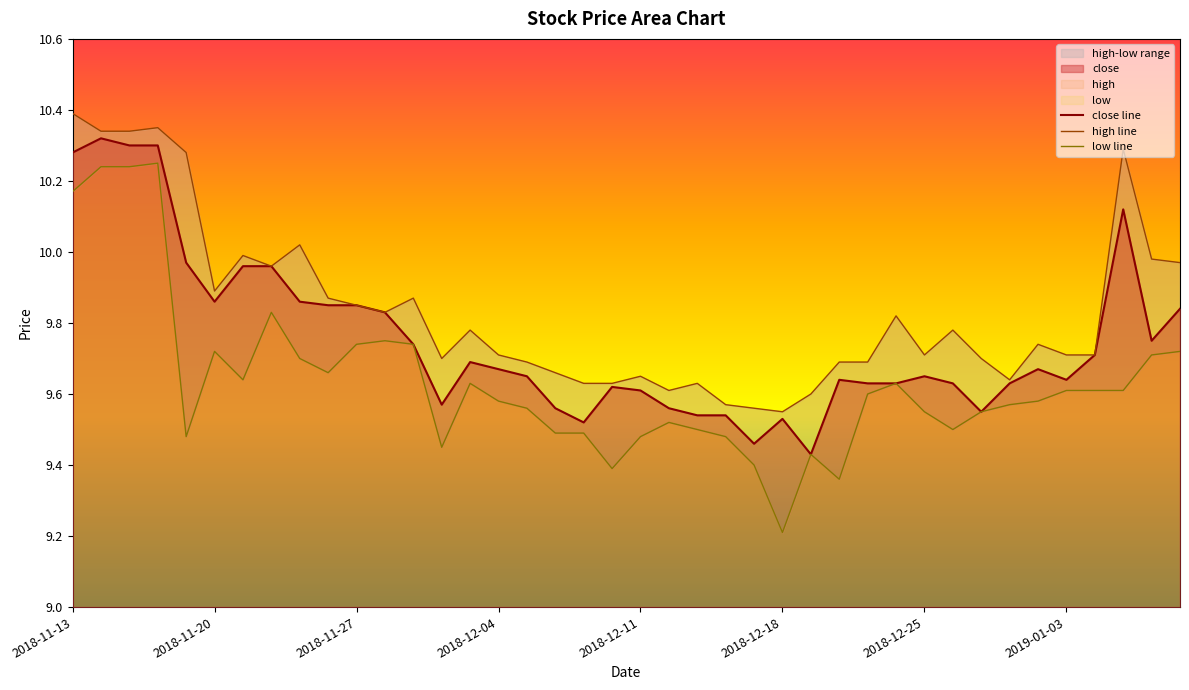

True or false: low line and high line cross at least once.

False